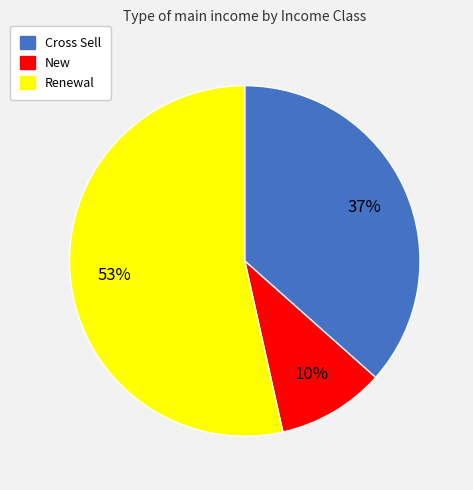

Do New and Cross Sell together represent more than half of the pie?

No